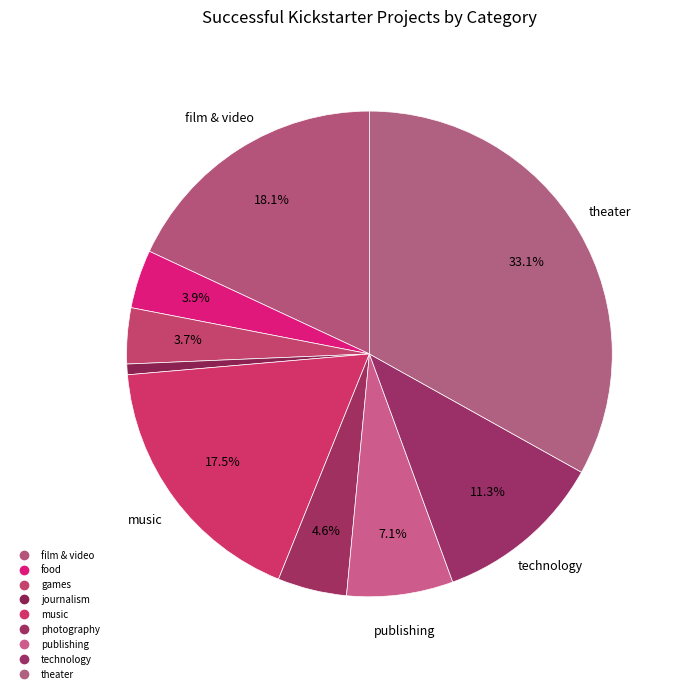

How many segments does this pie chart have?

9